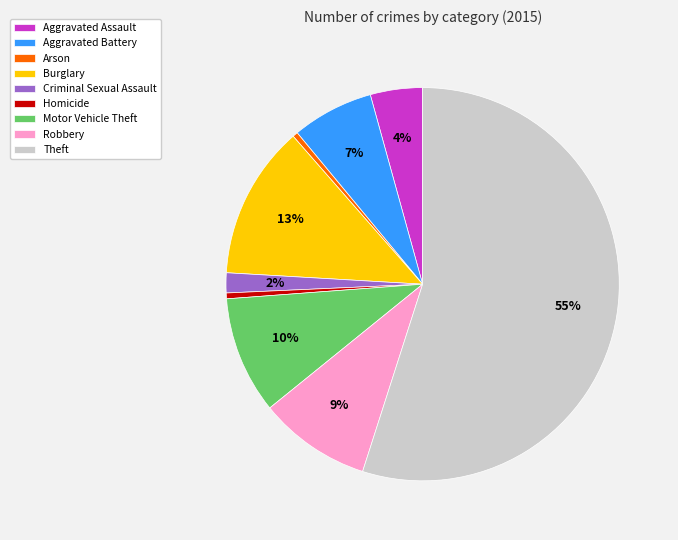

How many segments does this pie chart have?

9